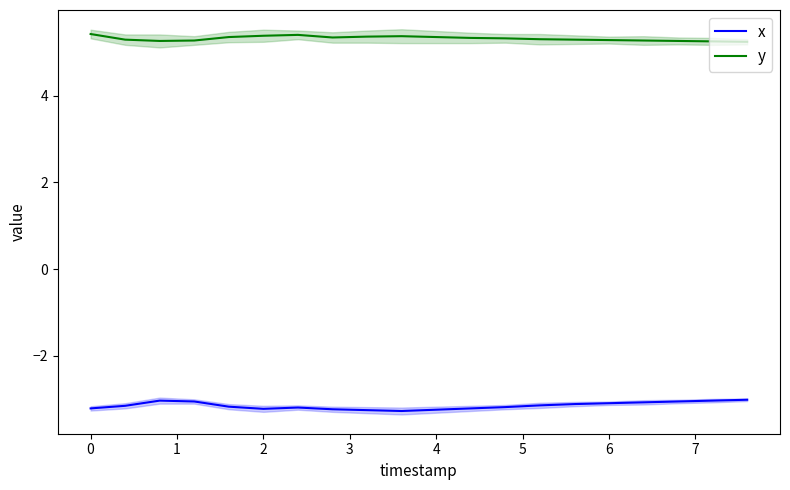

Is it true that x equals -1.7 at 4?

False